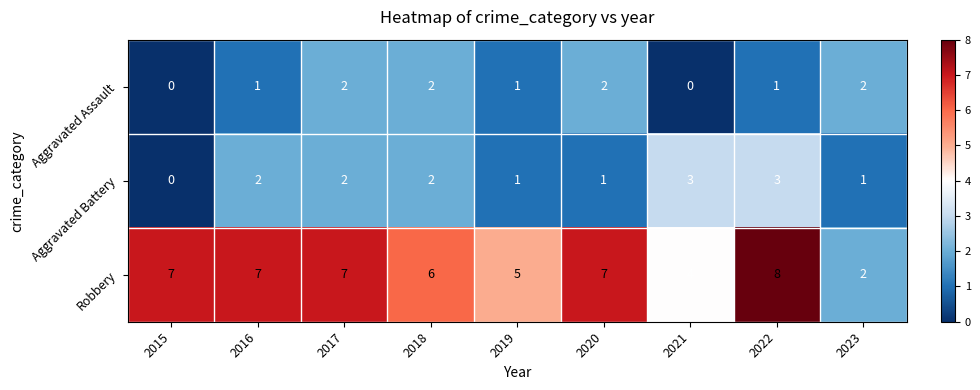

How many categories are shown in the chart?

9